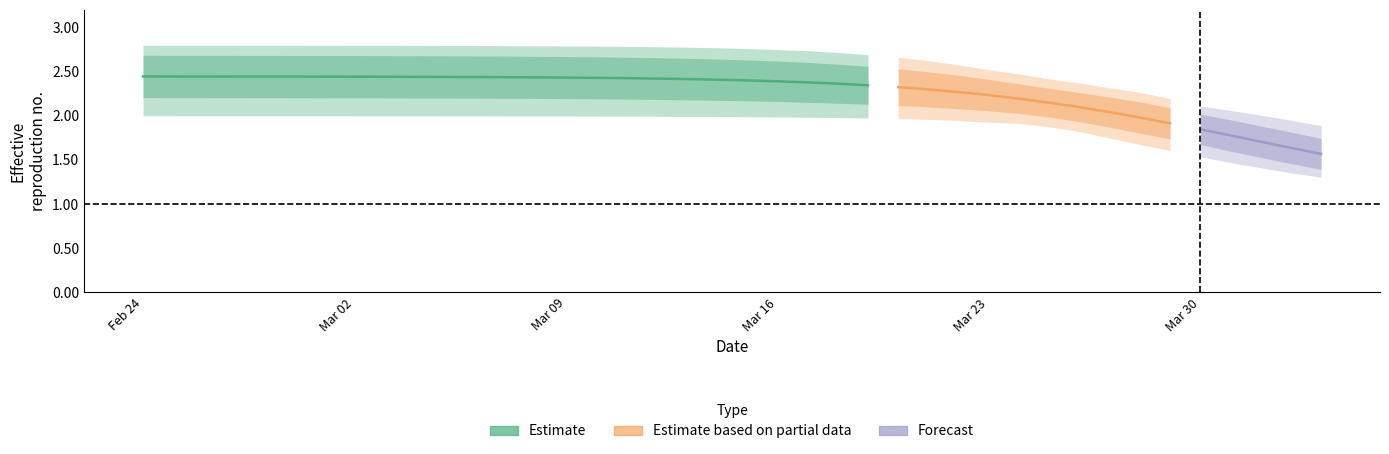

The r_mean series shows 0.9 at r_mean. True or false?

False